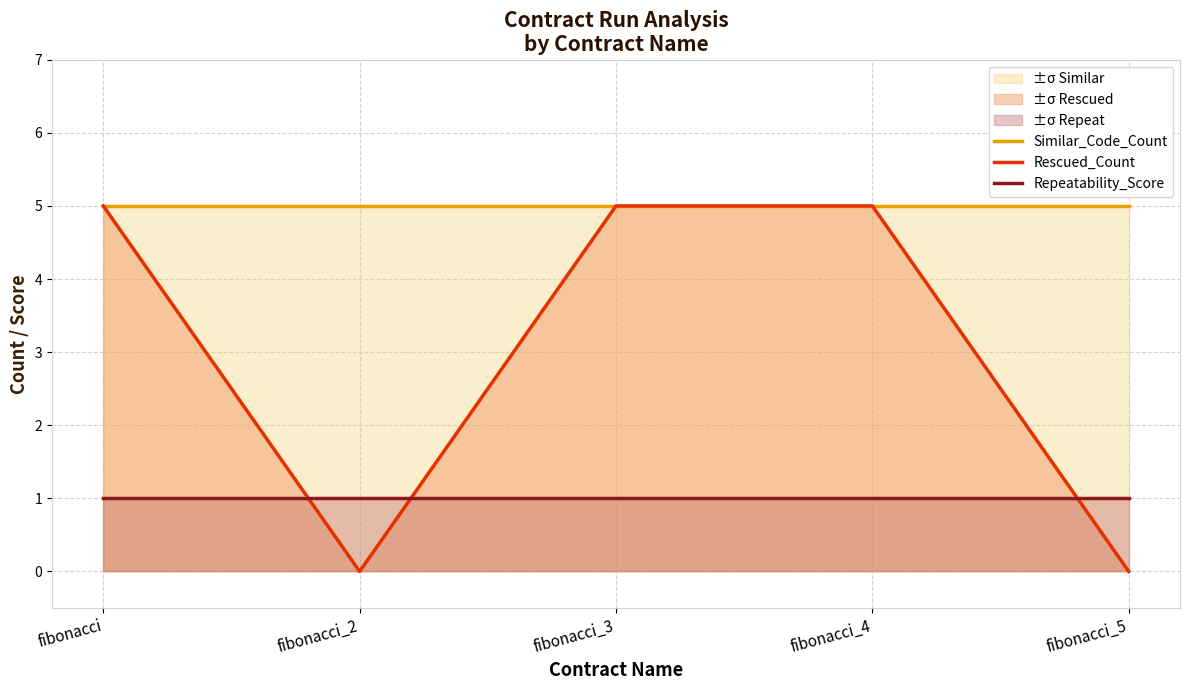

At which label is Rescued_Count closest to 2?

fibonacci_2